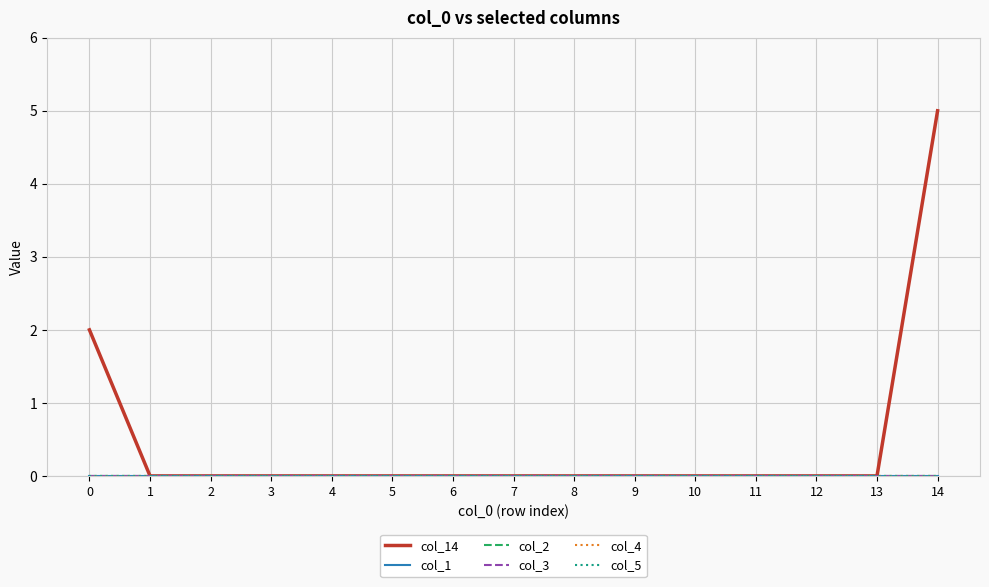

The value of col_3 at 14 is 0. True or false?

True